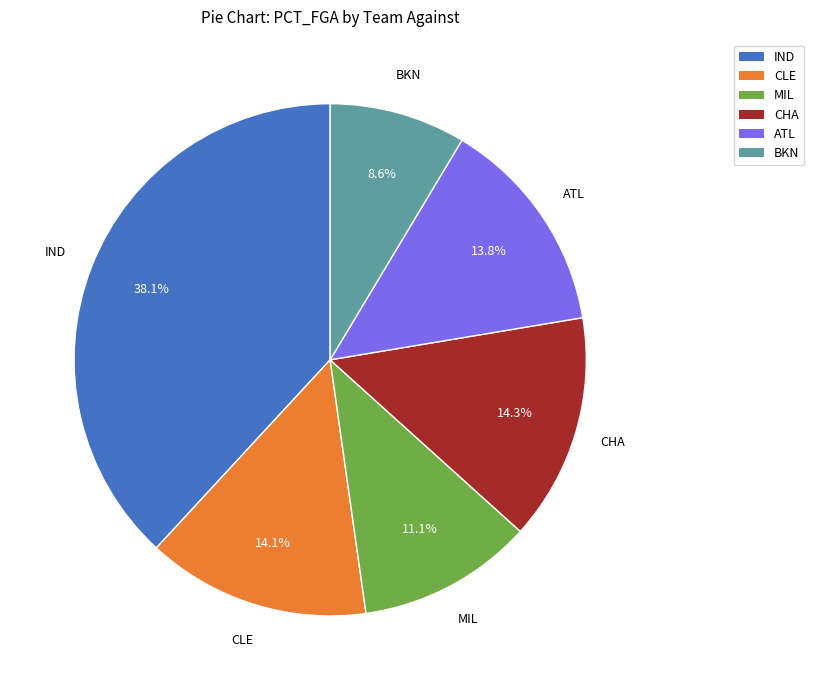

Does any single category account for the majority?

No